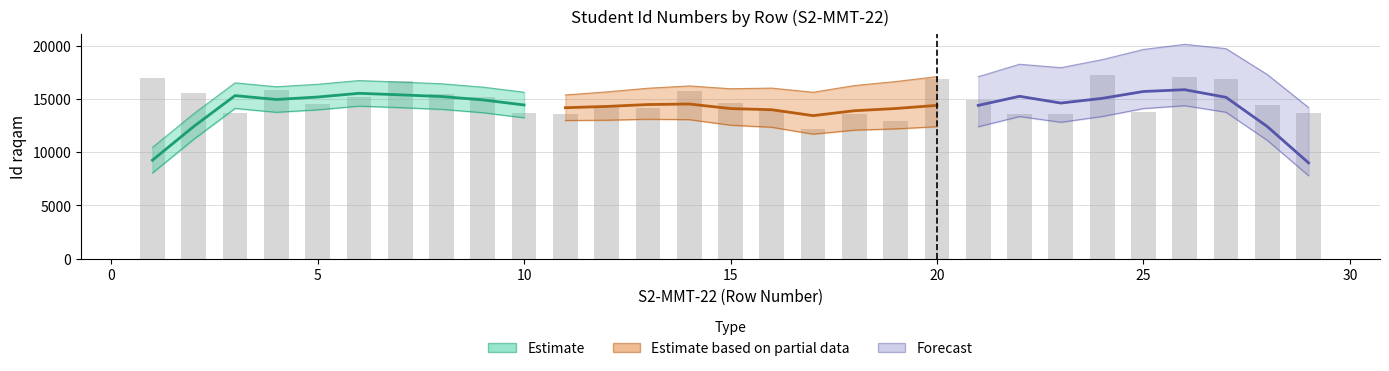

How many bars are there in total?

29